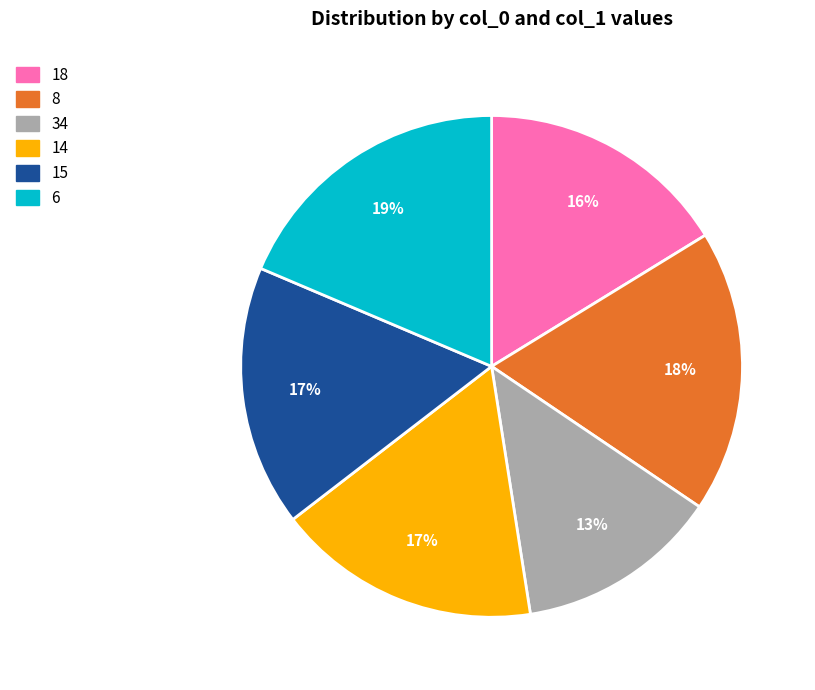

To the nearest percent, what is the difference between the 18 and 34 slice percentages?

3%